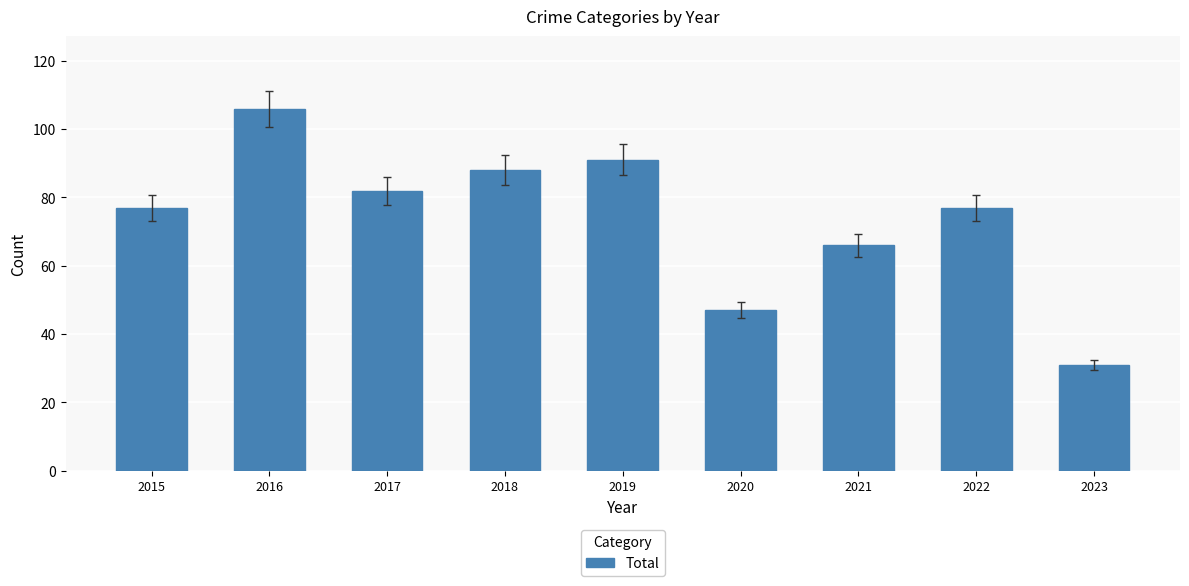

What is the difference between the maximum and minimum values?

75